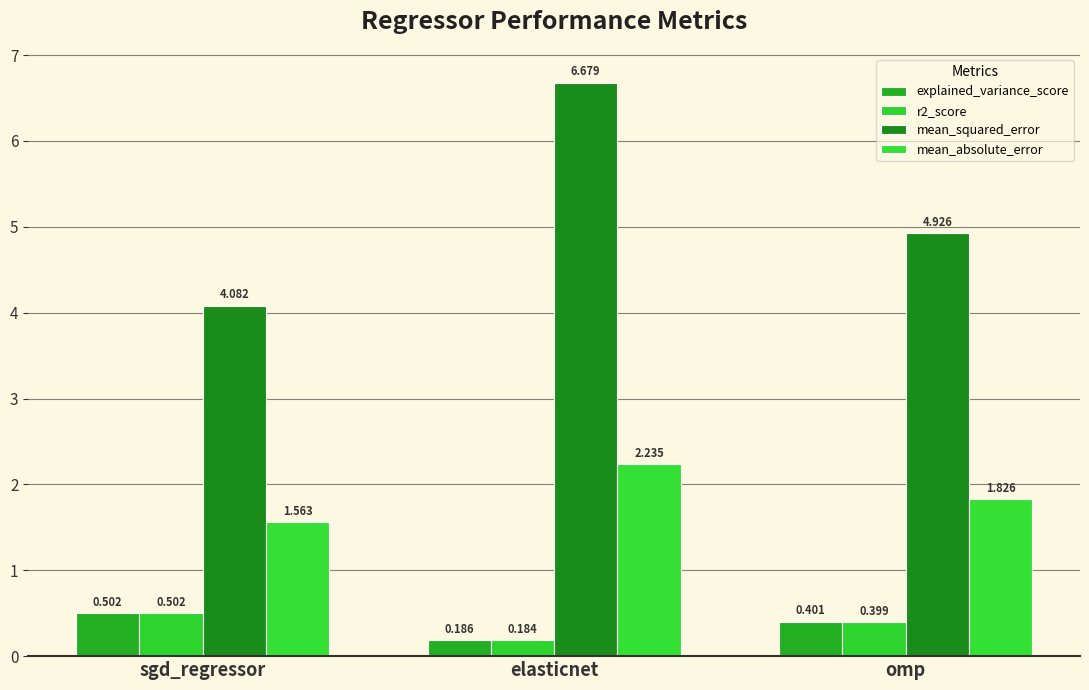

What is the difference between the maximum and minimum values in the mean_squared_error series?

2.6